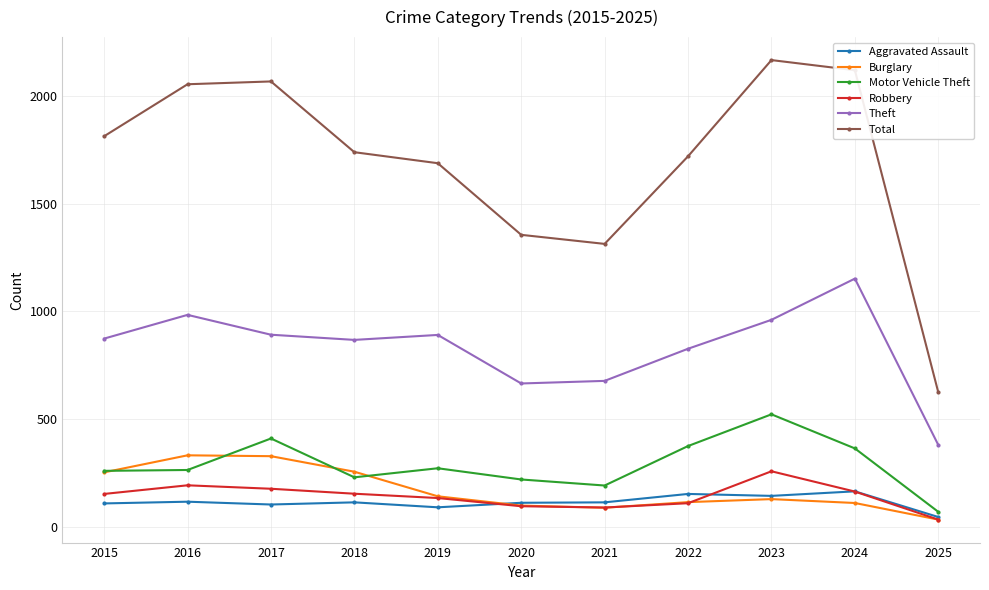

Is the value of Total at 2020 greater than the value of Motor Vehicle Theft at 2017?

Yes